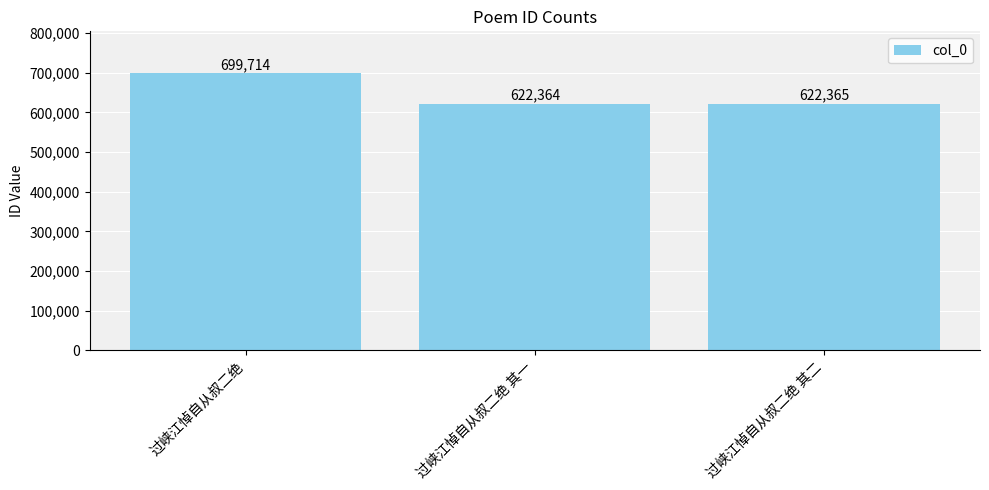

The chart shows a value of 699714 at 过峡江悼自从叔二绝. True or false?

True